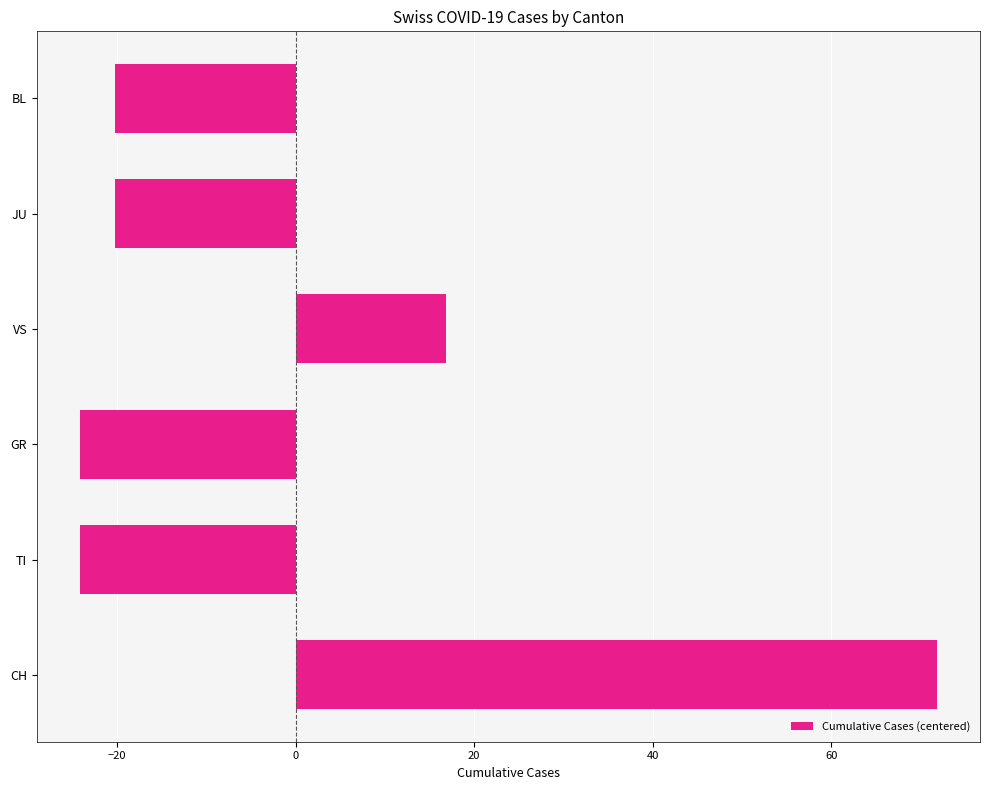

The value at CH is 26.2. True or false?

False